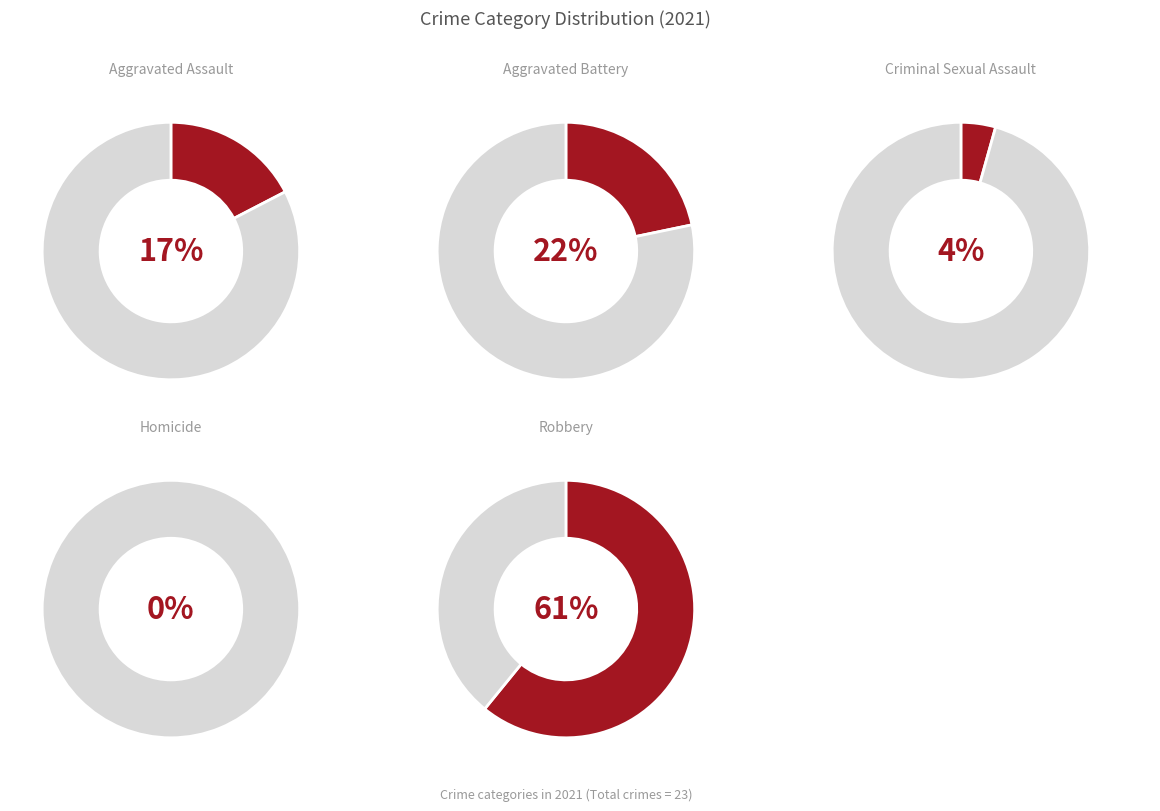

Rank the categories by value from highest to lowest.

Robbery, Aggravated Battery, Aggravated Assault, Criminal Sexual Assault, Homicide